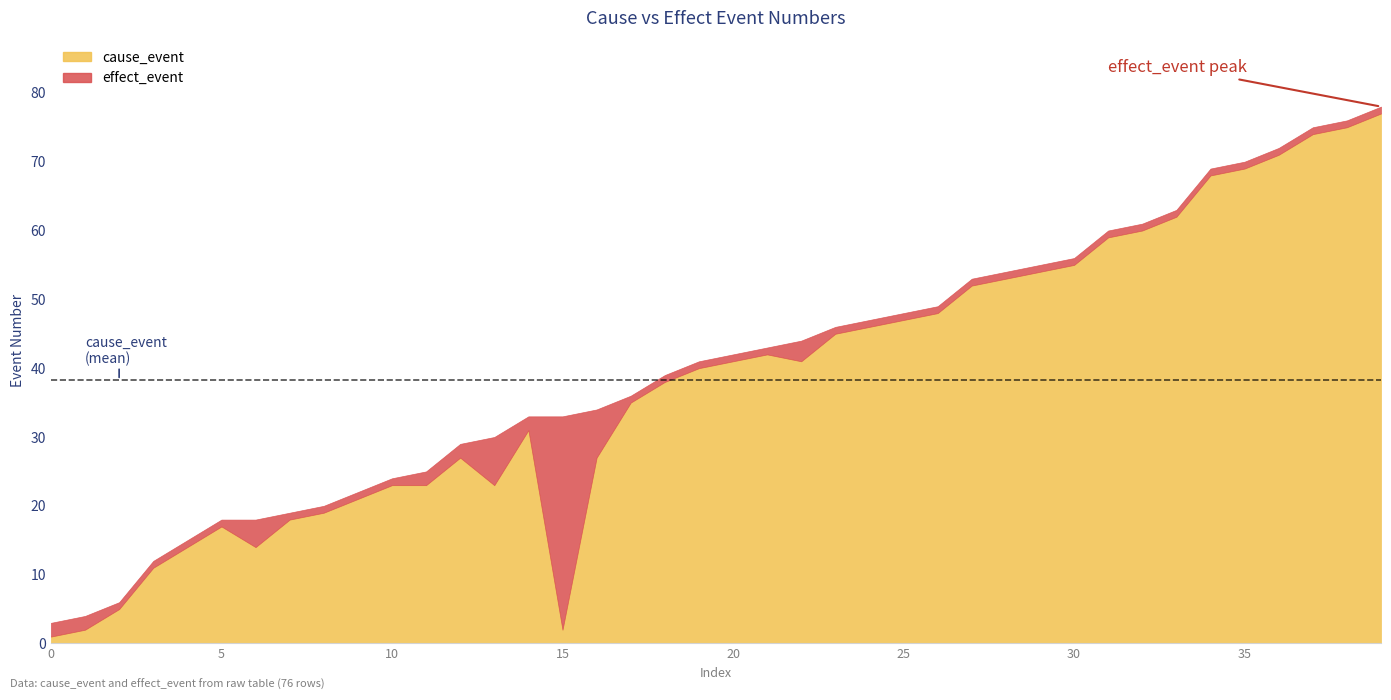

List the series in order of their overall mean, highest first.

effect_event, cause_event